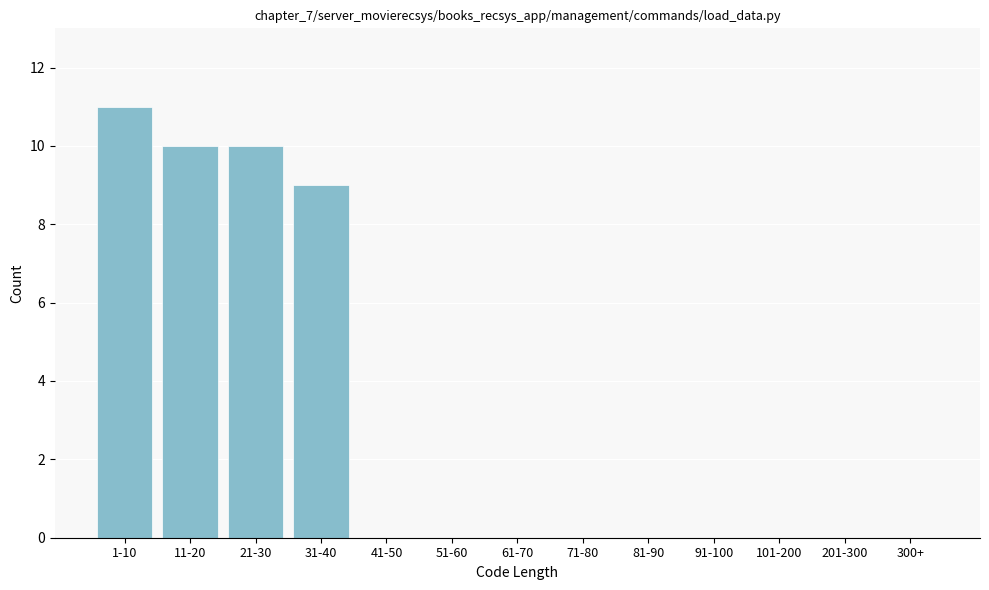

At which label is the value closest to 5?

31-40